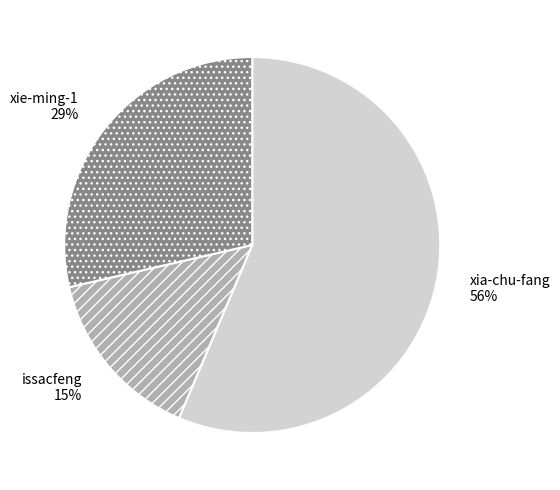

How many segments does this pie chart have?

3